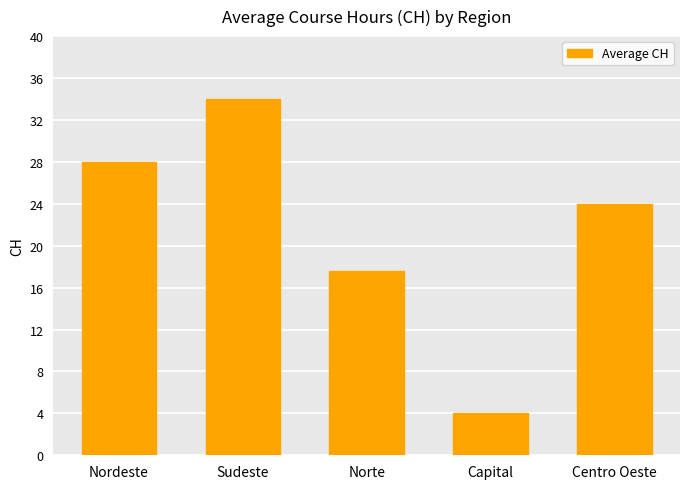

What is the sum of the values at Norte and Sudeste?

51.6